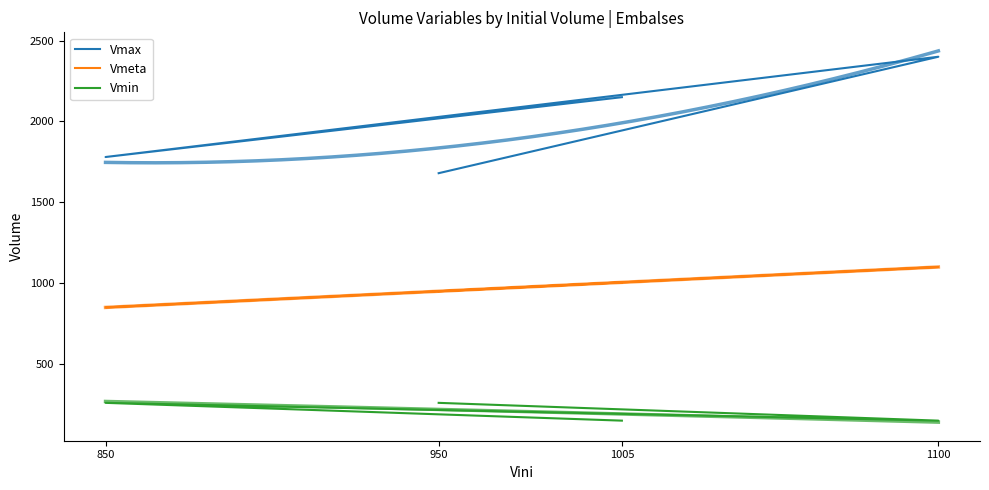

What is the smallest value displayed?

150